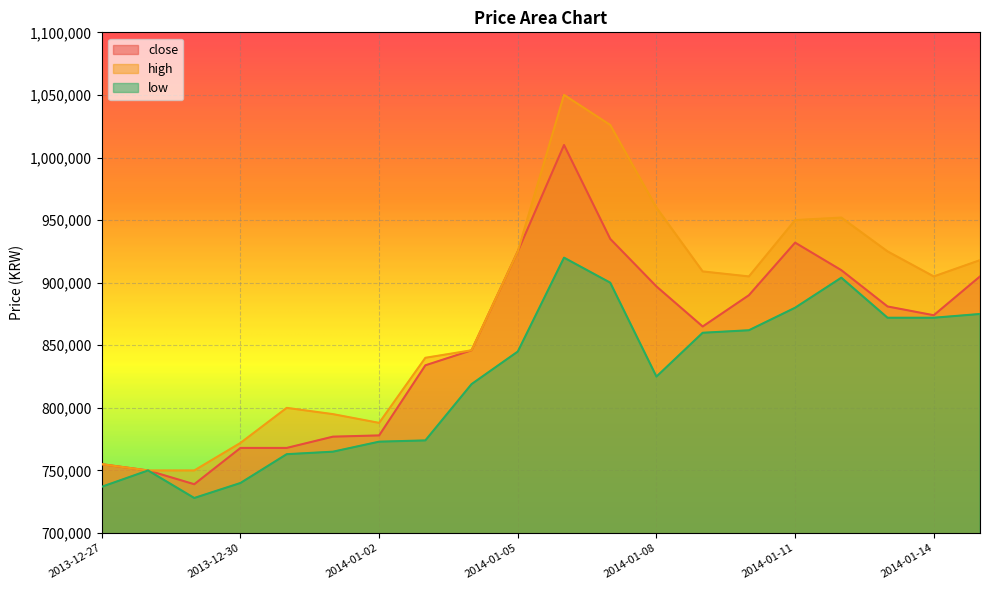

What is the minimum value shown in the chart?

728000